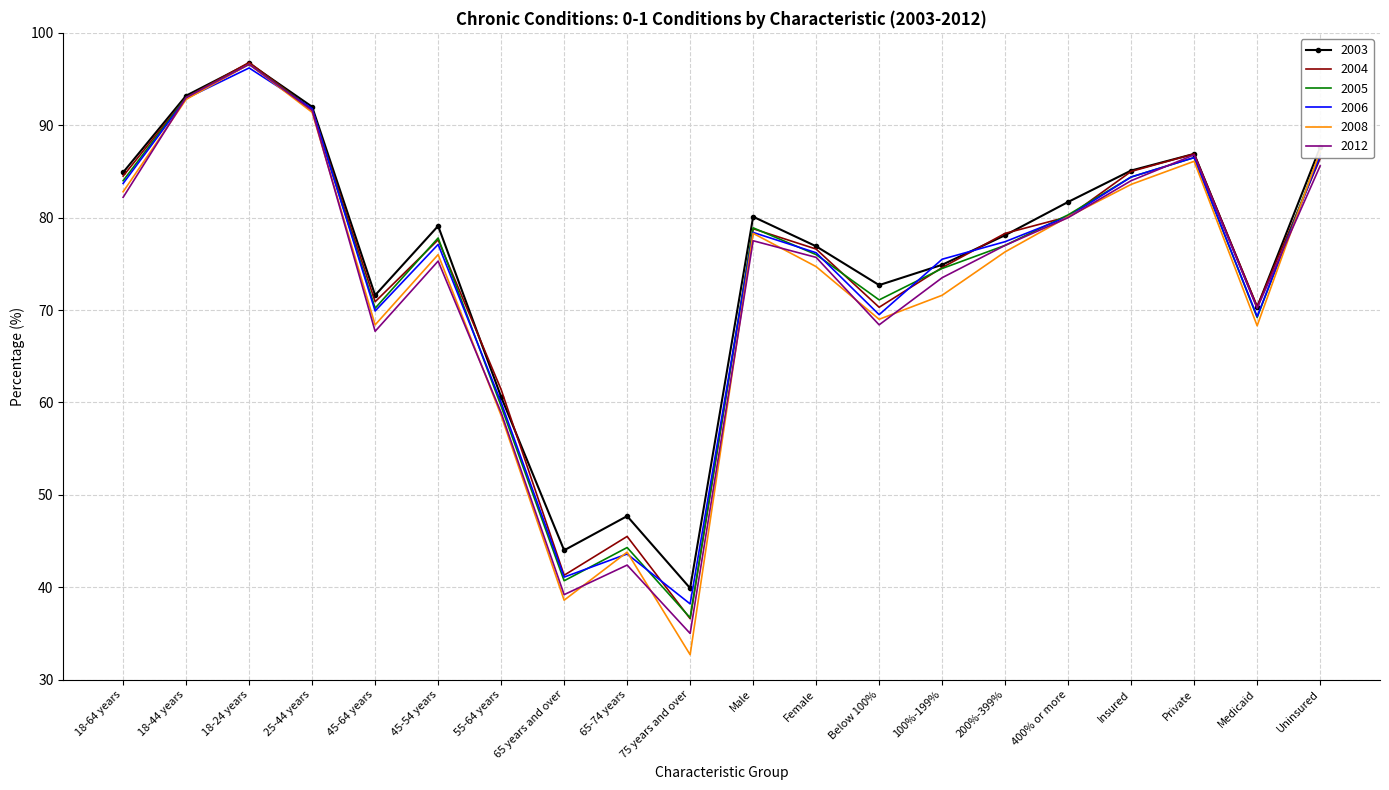

What position from the left is 400% or more?

16